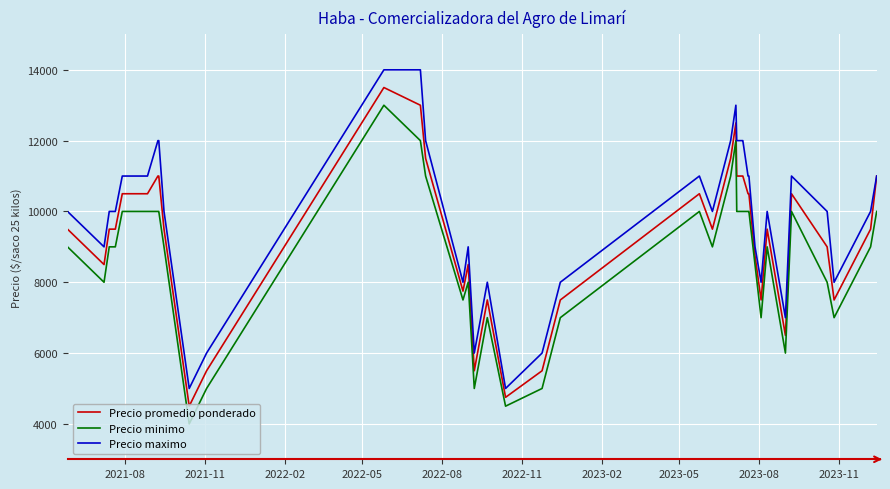

True or false: Precio maximo and Precio minimo intersect in this chart.

False